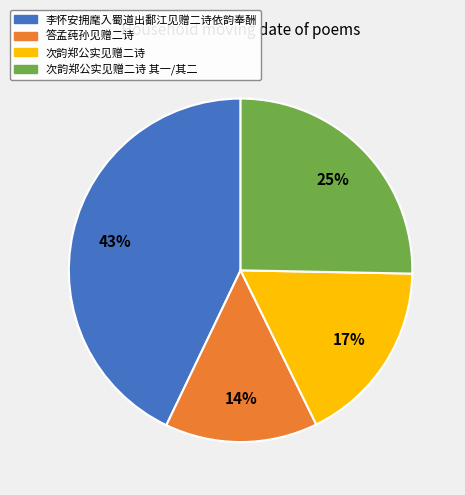

Which has a higher value, 次韵郑公实见赠二诗 其一/其二 or 答孟莼孙见赠二诗?

次韵郑公实见赠二诗 其一/其二